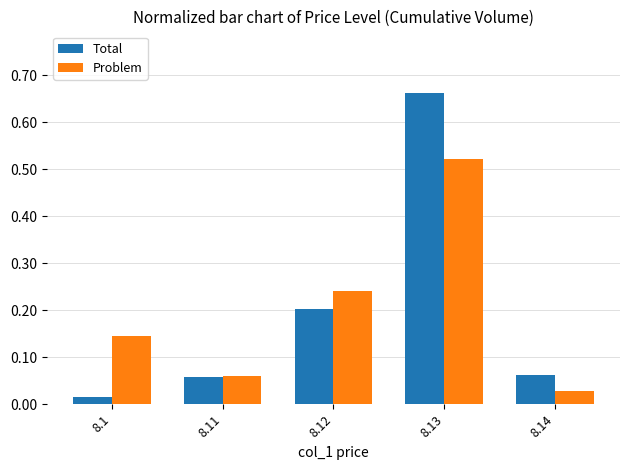

Rank the series at 8.14 from highest to lowest value.

Total, Problem